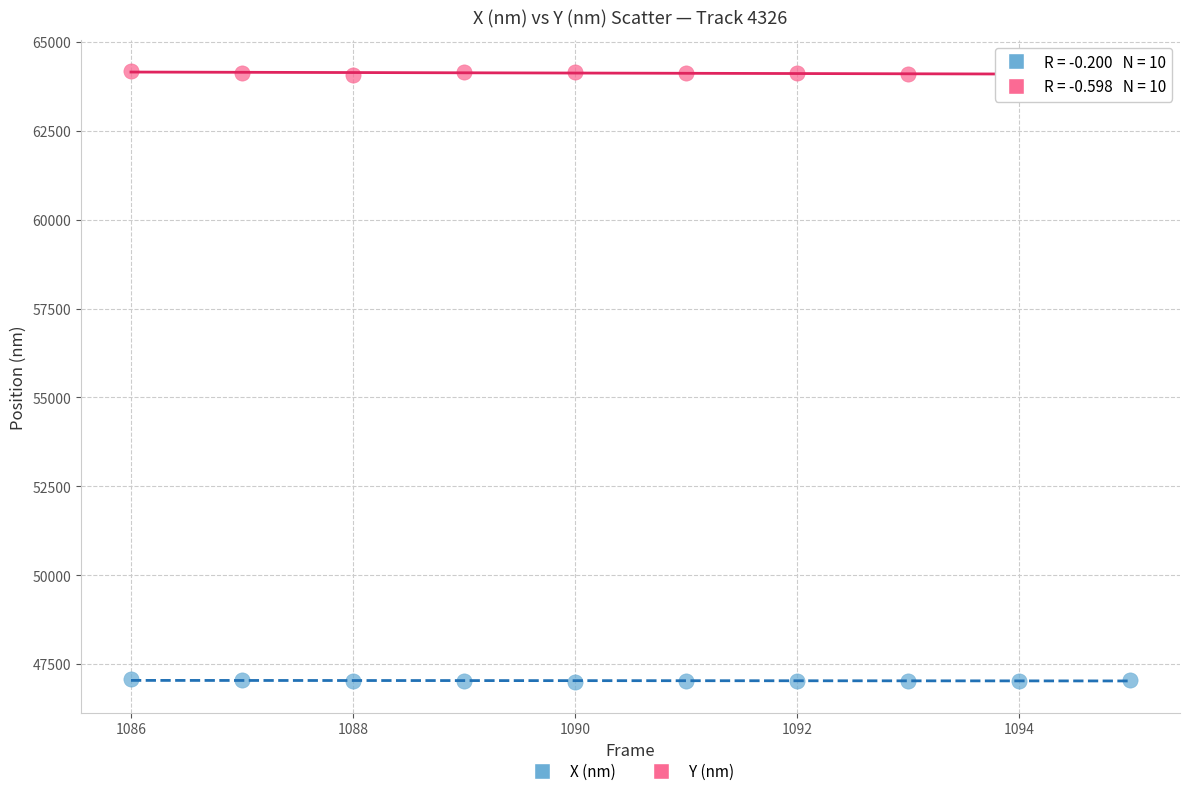

Which series reaches the maximum Y coordinate?

Y (nm)